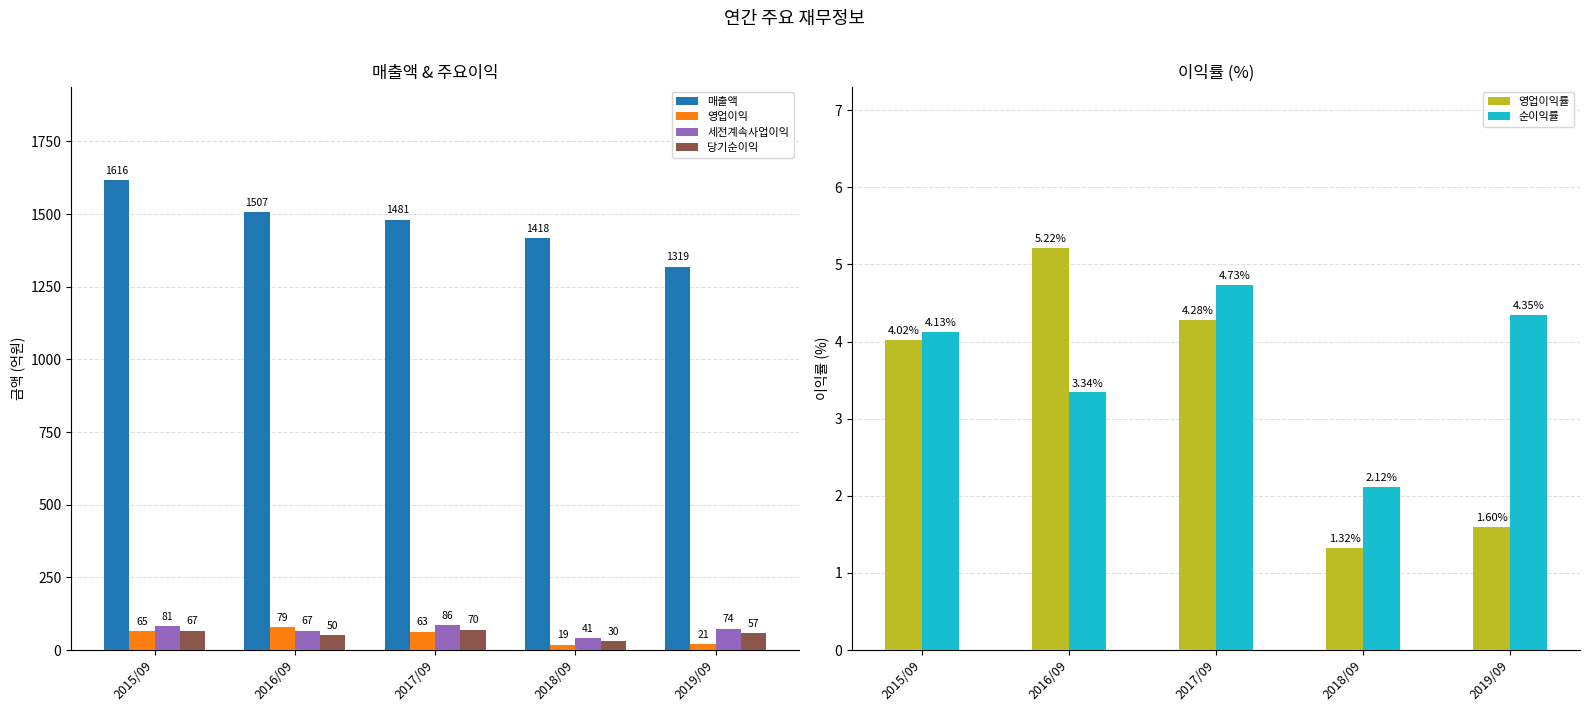

Count the 세전계속사업이익 values in the range 67 to 81.

3